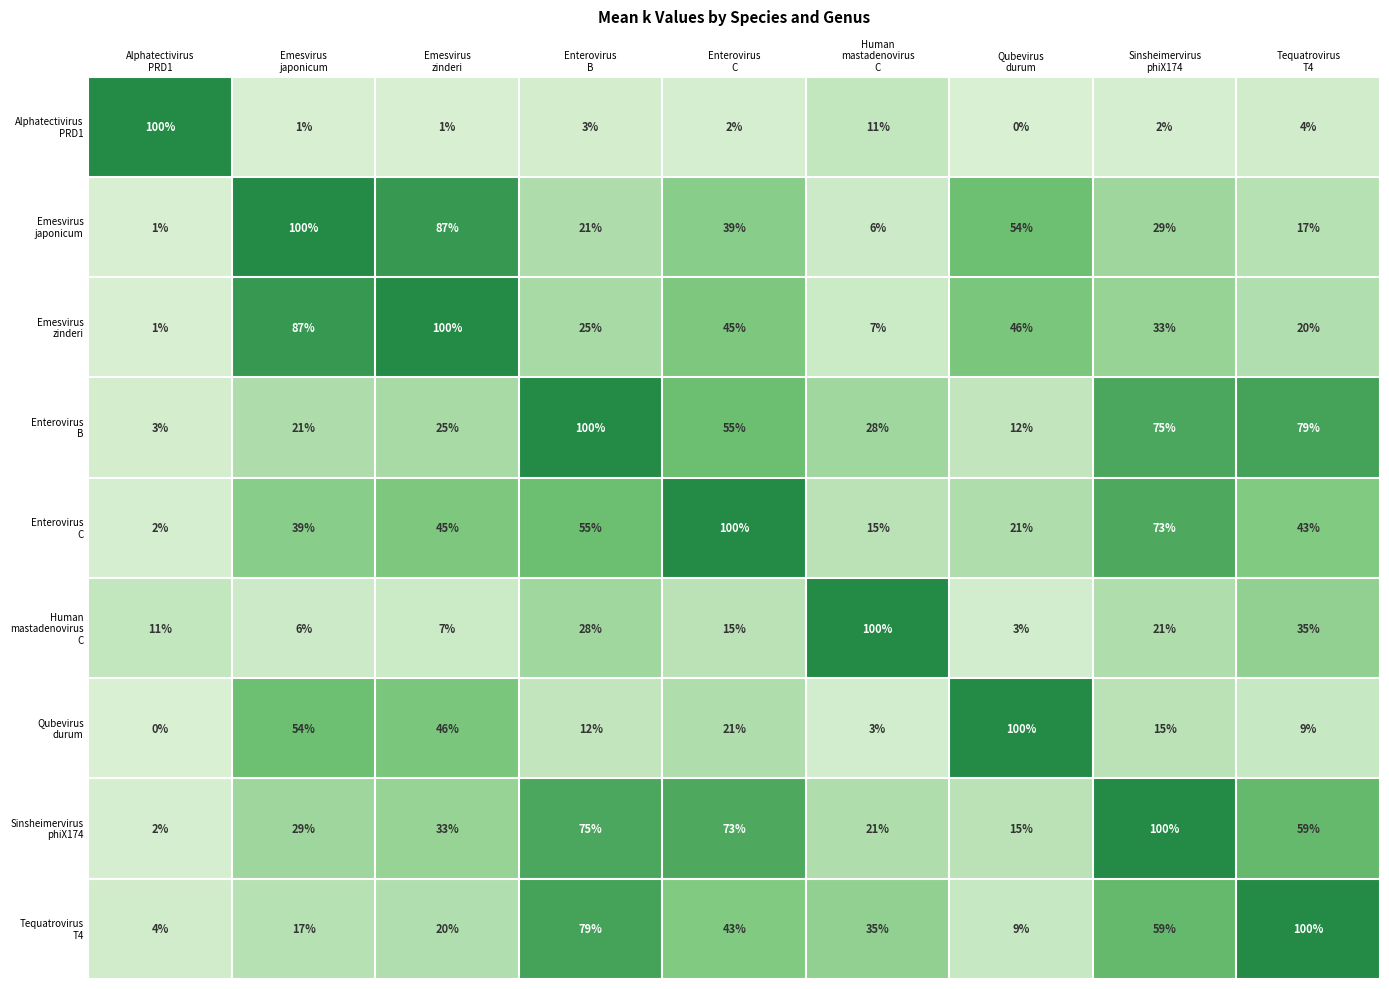

At how many categories does at least one series exceed 7?

9